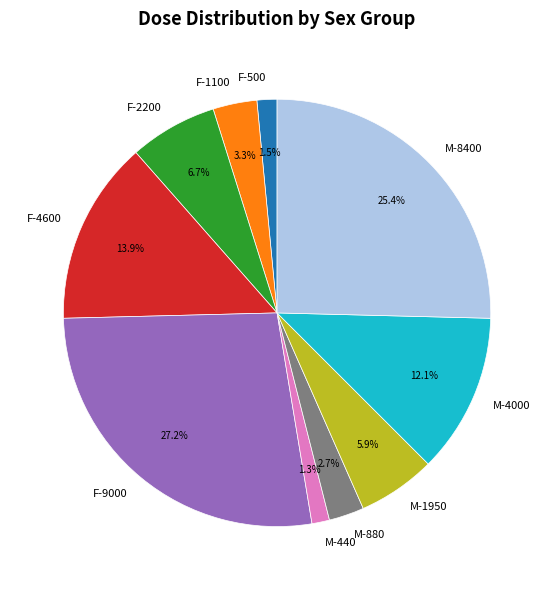

How many segments does this pie chart have?

10